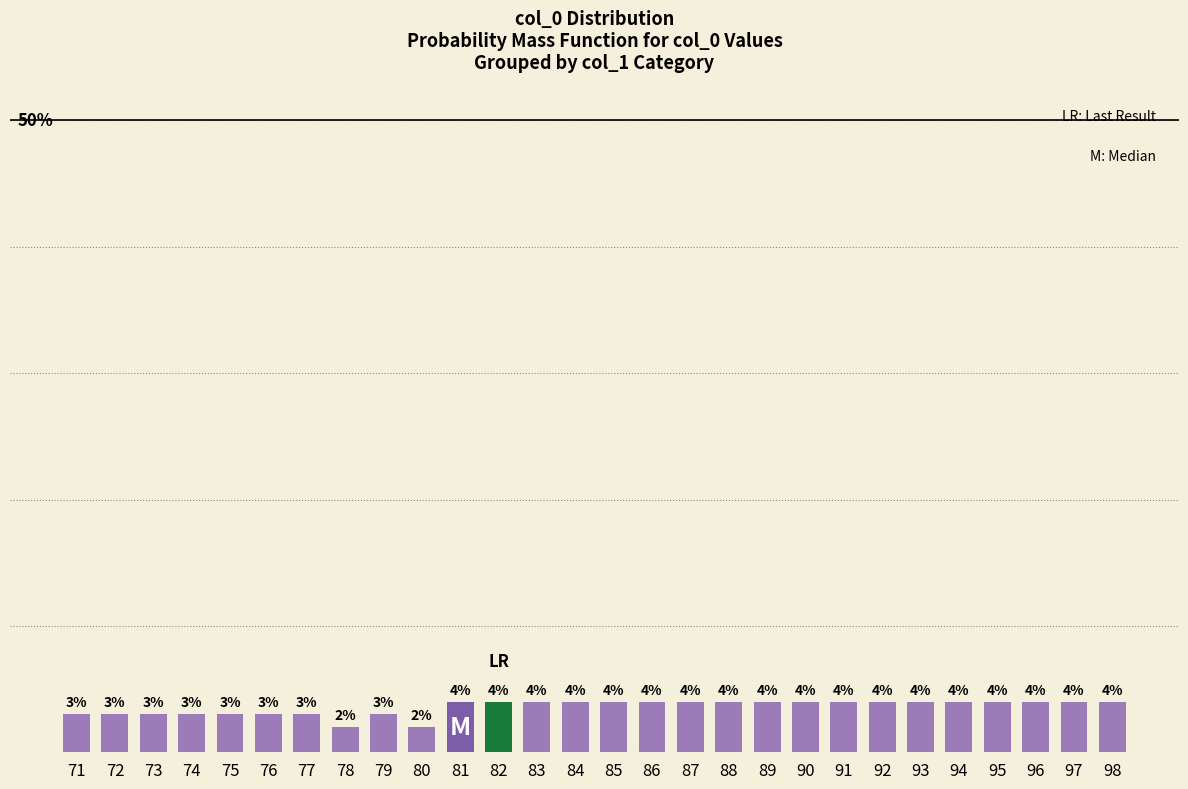

What is the difference between the second highest and second lowest values?

2